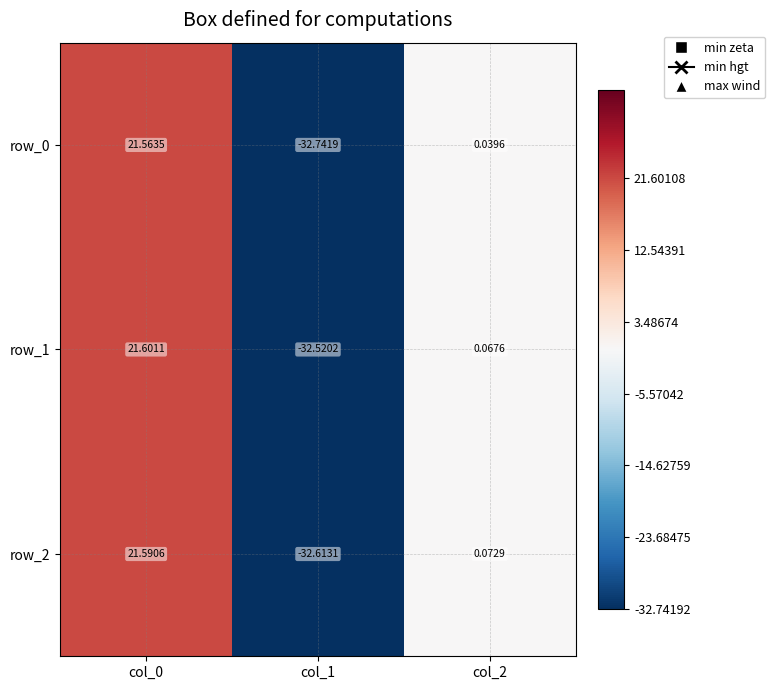

How many values in row_1 are above zero?

2